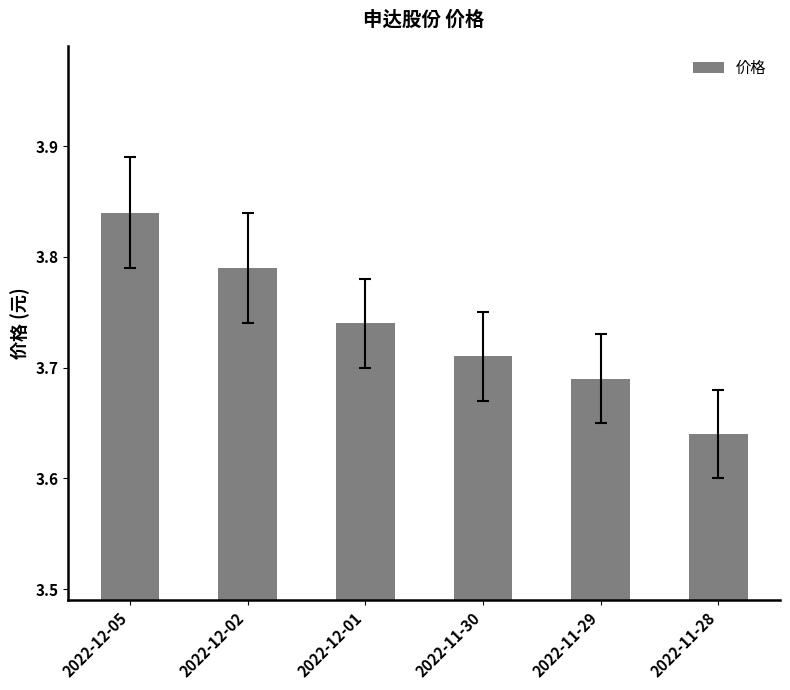

At which category does the chart reach its peak across all series?

2022-12-05